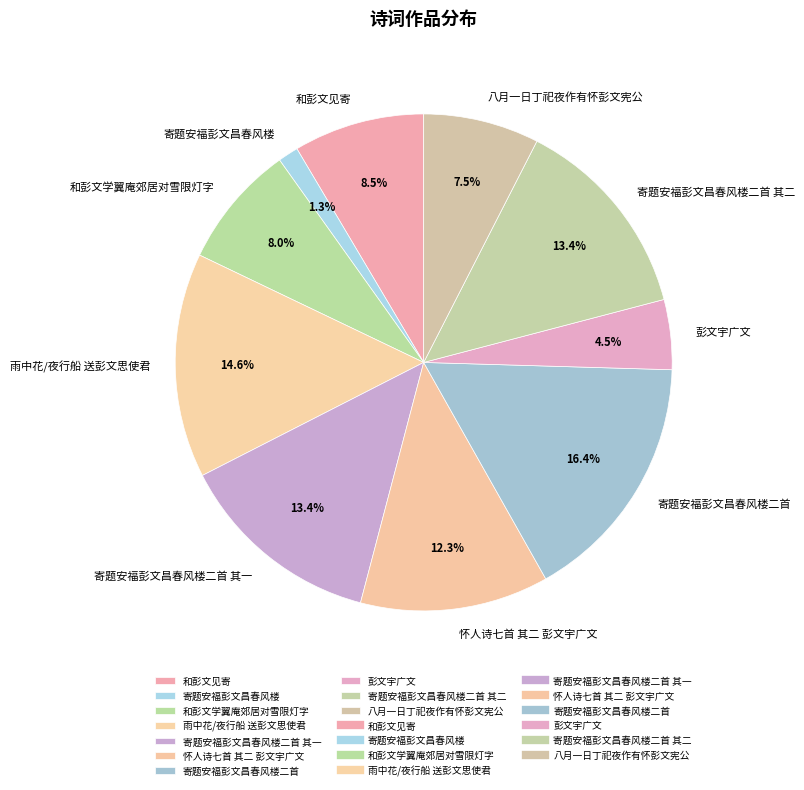

What percentage do 怀人诗七首 其二 彭文宇广文 and 雨中花/夜行船 送彭文思使君 together represent?

26.9%